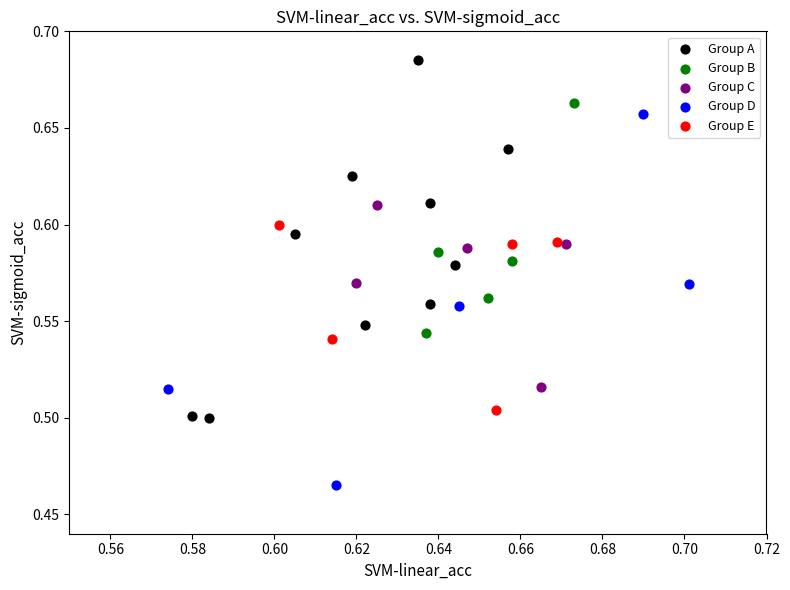

Which series reaches the minimum Y coordinate?

Group D